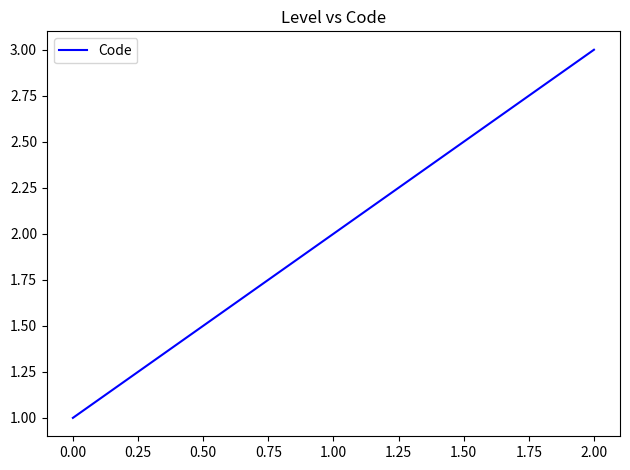

What is the smallest value displayed?

1